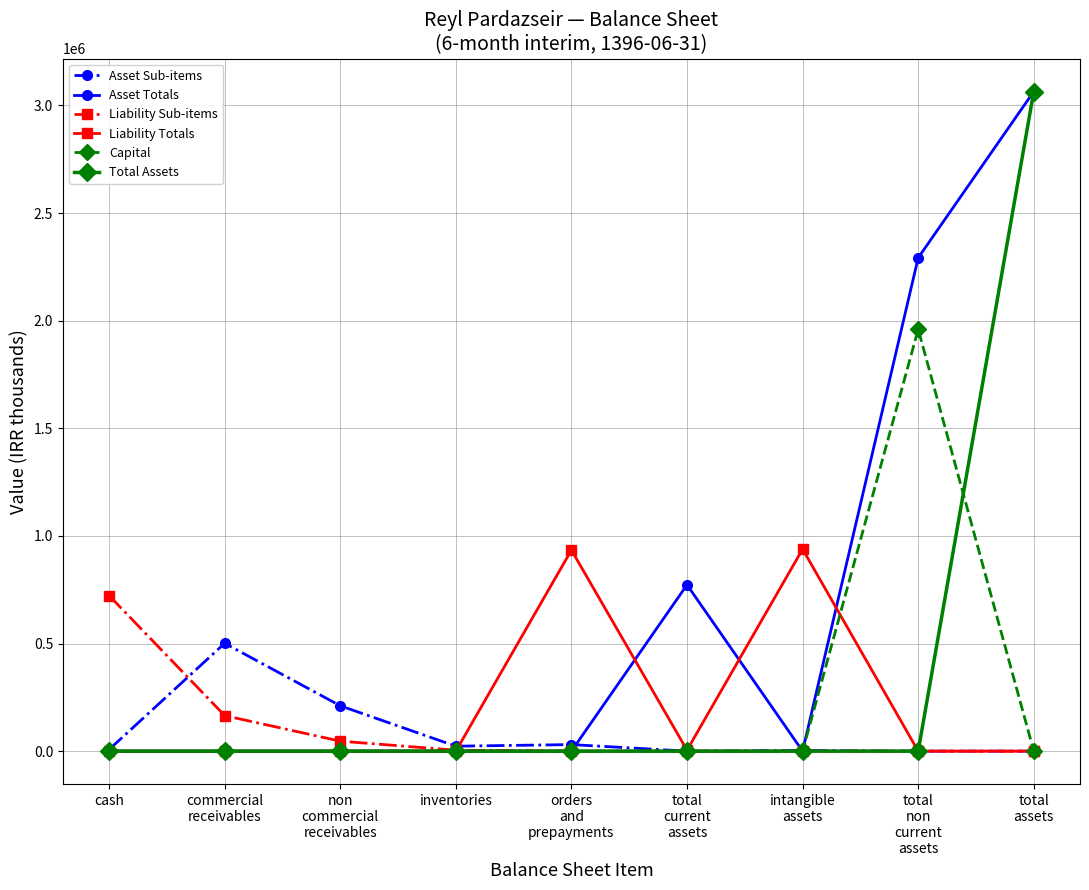

The Capital series shows 1960000 at total
non
current
assets. True or false?

True